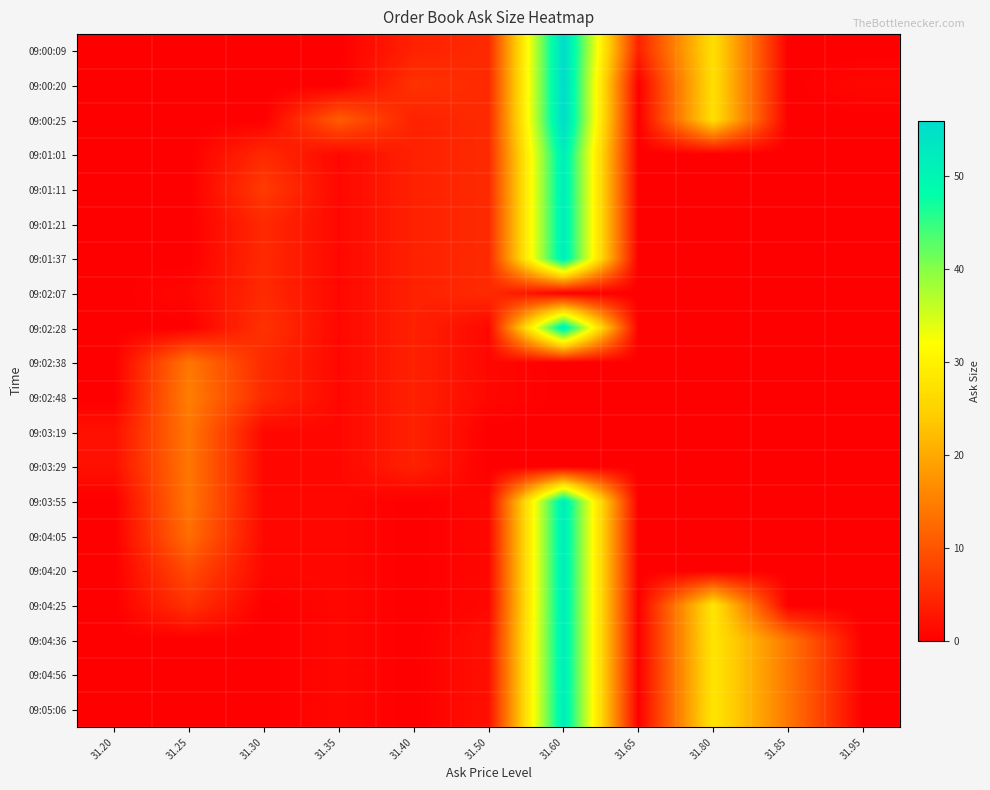

Reading right to left, list all the values displayed in this chart.

09:00:09: 31.95=0	31.85=0	31.80=27	31.65=4	31.60=56	31.50=5	31.40=4	31.35=0	31.30=0	31.25=0	31.20=0
09:00:20: 31.95=1	31.85=0	31.80=27	31.65=0	31.60=56	31.50=5	31.40=6	31.35=0	31.30=0	31.25=0	31.20=0
09:00:25: 31.95=0	31.85=0	31.80=27	31.65=0	31.60=56	31.50=5	31.40=4	31.35=11	31.30=0	31.25=0	31.20=0
09:01:01: 31.95=0	31.85=0	31.80=0	31.65=0	31.60=52	31.50=5	31.40=4	31.35=1	31.30=5	31.25=0	31.20=0
09:01:11: 31.95=0	31.85=0	31.80=0	31.65=0	31.60=52	31.50=5	31.40=4	31.35=1	31.30=7	31.25=0	31.20=0
09:01:21: 31.95=0	31.85=0	31.80=0	31.65=0	31.60=52	31.50=5	31.40=4	31.35=1	31.30=5	31.25=0	31.20=0
09:01:37: 31.95=0	31.85=0	31.80=0	31.65=0	31.60=52	31.50=5	31.40=4	31.35=1	31.30=5	31.25=0	31.20=0
09:02:07: 31.95=0	31.85=0	31.80=0	31.65=0	31.60=0	31.50=5	31.40=4	31.35=1	31.30=5	31.25=1	31.20=0
09:02:28: 31.95=0	31.85=0	31.80=0	31.65=0	31.60=52	31.50=1	31.40=4	31.35=1	31.30=6	31.25=0	31.20=0
09:02:38: 31.95=0	31.85=0	31.80=0	31.65=0	31.60=0	31.50=1	31.40=4	31.35=1	31.30=5	31.25=14	31.20=0
09:02:48: 31.95=0	31.85=0	31.80=0	31.65=0	31.60=0	31.50=1	31.40=4	31.35=1	31.30=5	31.25=15	31.20=0
09:03:19: 31.95=0	31.85=0	31.80=0	31.65=0	31.60=0	31.50=0	31.40=4	31.35=1	31.30=1	31.25=14	31.20=2
09:03:29: 31.95=0	31.85=0	31.80=0	31.65=0	31.60=0	31.50=0	31.40=4	31.35=1	31.30=1	31.25=14	31.20=2
09:03:55: 31.95=0	31.85=0	31.80=0	31.65=0	31.60=52	31.50=1	31.40=0	31.35=1	31.30=1	31.25=14	31.20=0
09:04:05: 31.95=0	31.85=0	31.80=0	31.65=0	31.60=52	31.50=1	31.40=0	31.35=1	31.30=1	31.25=13	31.20=0
09:04:20: 31.95=0	31.85=0	31.80=0	31.65=0	31.60=52	31.50=1	31.40=0	31.35=1	31.30=1	31.25=9	31.20=0
09:04:25: 31.95=0	31.85=0	31.80=28	31.65=0	31.60=52	31.50=1	31.40=0	31.35=1	31.30=0	31.25=6	31.20=0
09:04:36: 31.95=0	31.85=14	31.80=28	31.65=0	31.60=52	31.50=2	31.40=0	31.35=1	31.30=0	31.25=0	31.20=0
09:04:56: 31.95=0	31.85=14	31.80=28	31.65=0	31.60=52	31.50=2	31.40=0	31.35=1	31.30=0	31.25=0	31.20=0
09:05:06: 31.95=0	31.85=14	31.80=28	31.65=0	31.60=52	31.50=2	31.40=0	31.35=1	31.30=0	31.25=0	31.20=0